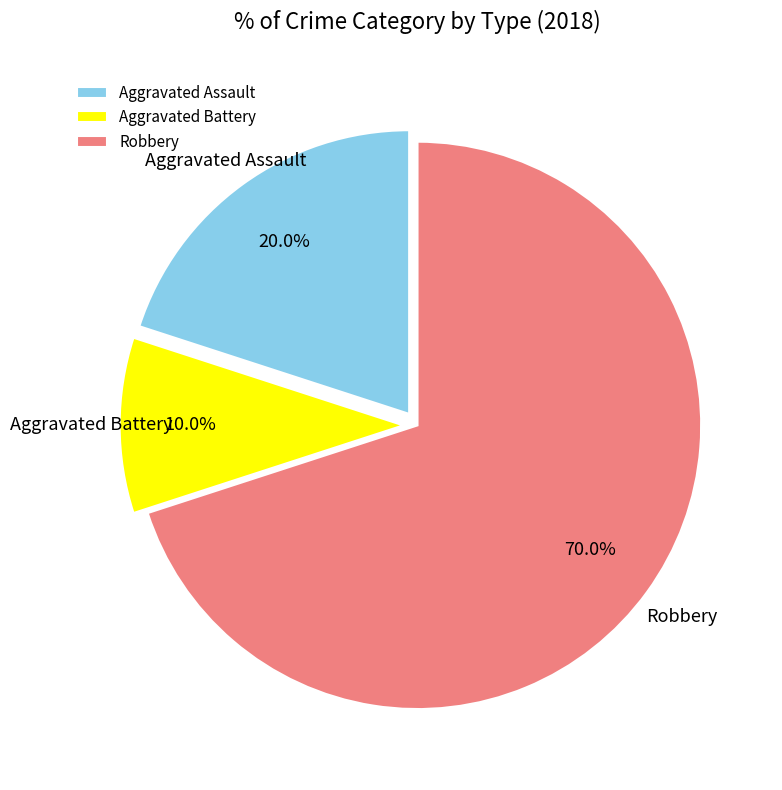

Between Aggravated Assault and Aggravated Battery, which is larger?

Aggravated Assault